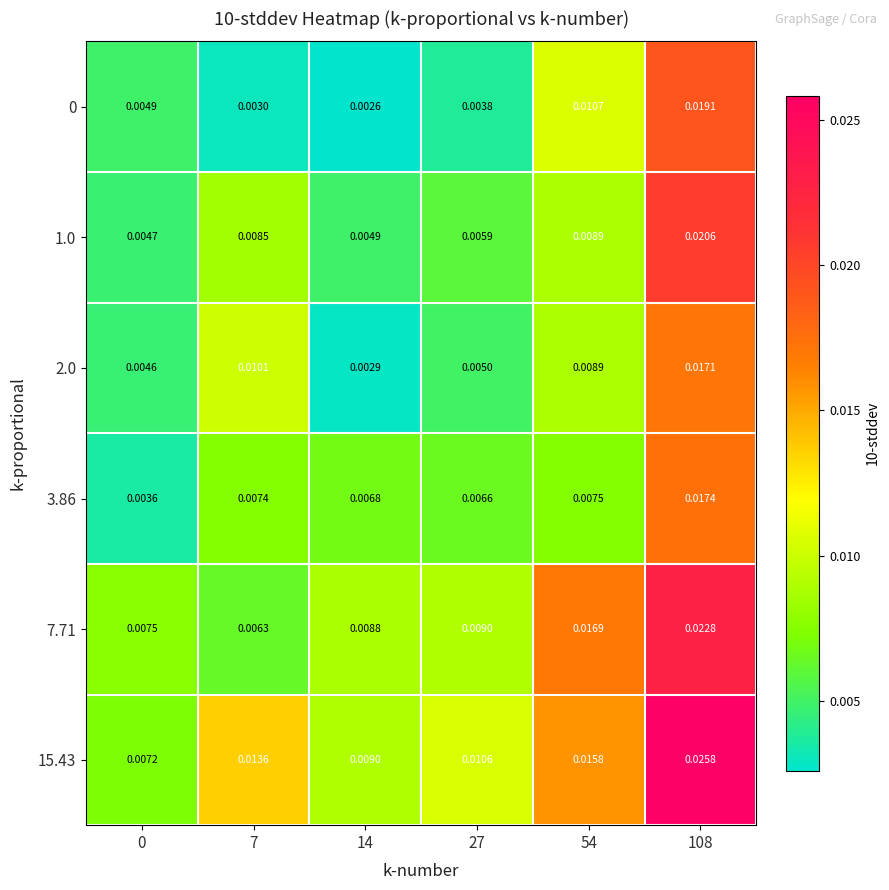

Which series has the widest spread of values?

15.43